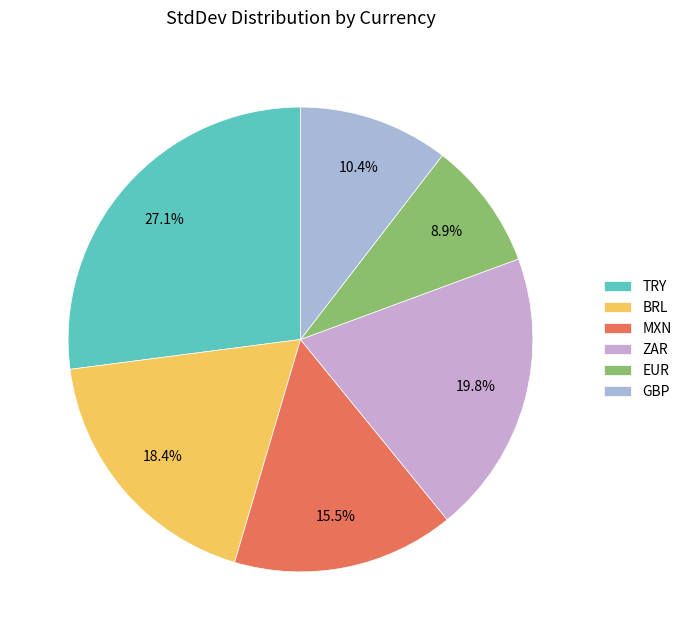

What is the largest slice in the pie chart?

TRY